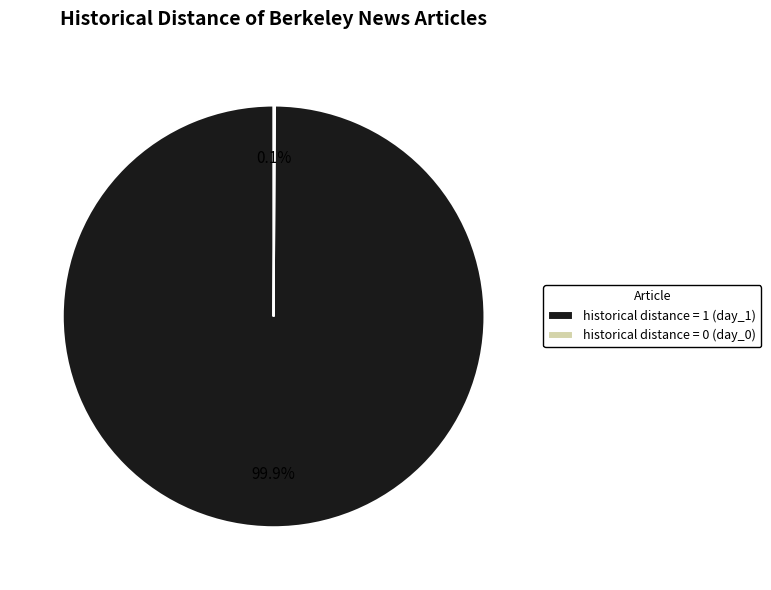

To the nearest percent, what is the average slice percentage?

50%